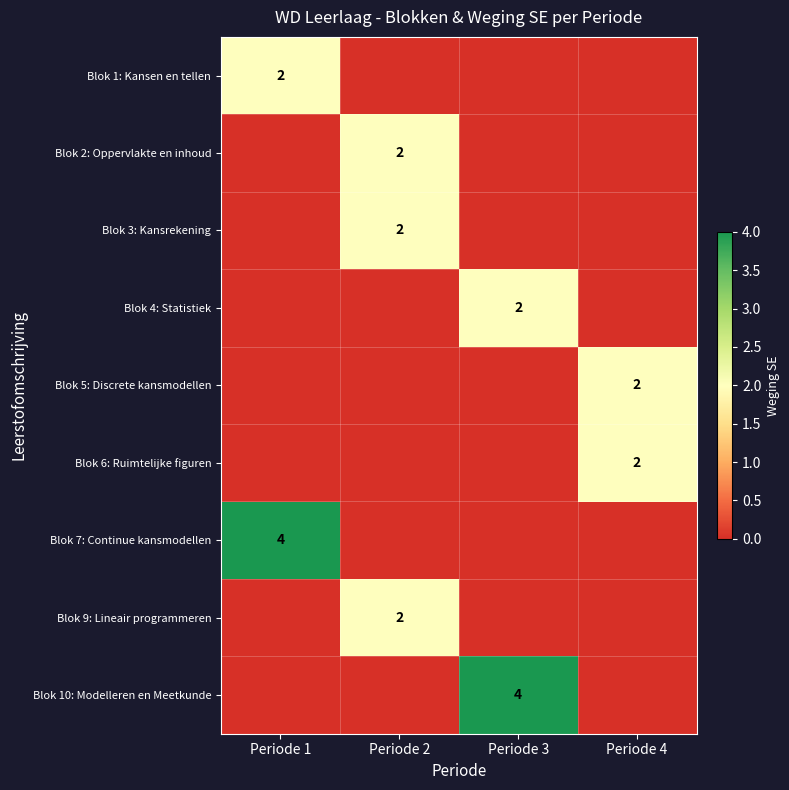

Is the value of Blok 7: Continue kansmodellen at Periode 1 greater than the value of Blok 5: Discrete kansmodellen at Periode 4?

Yes